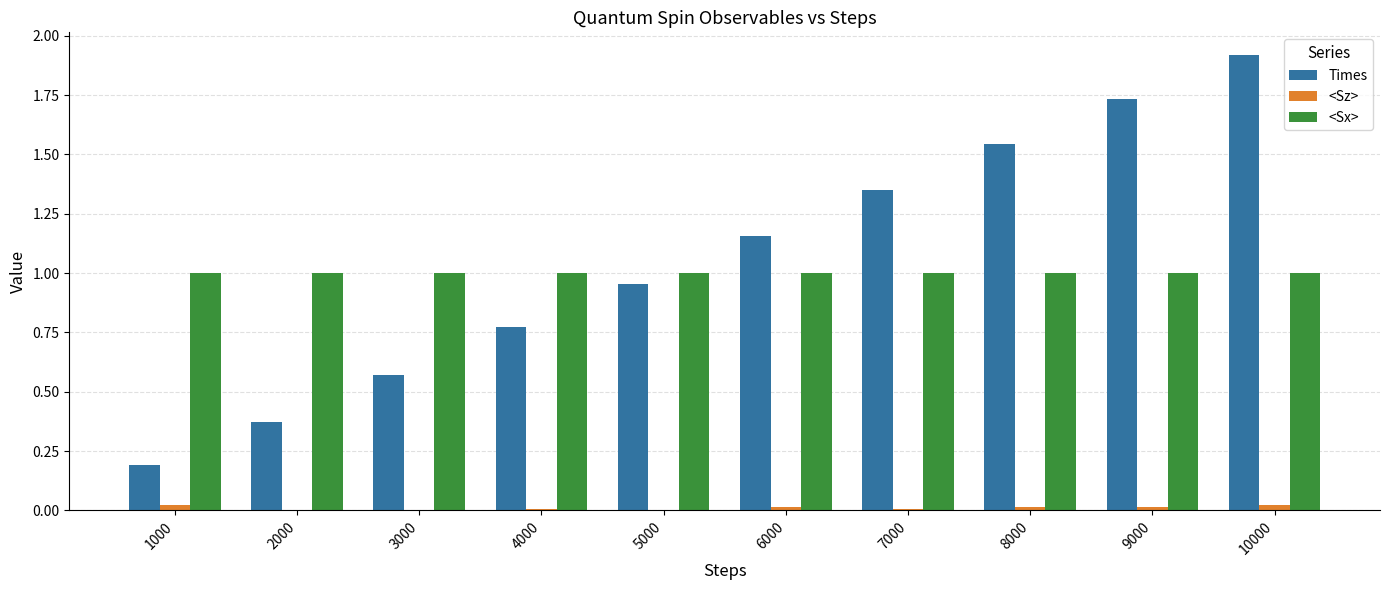

True or false: Times has a value of 0.7 at 9000.

False